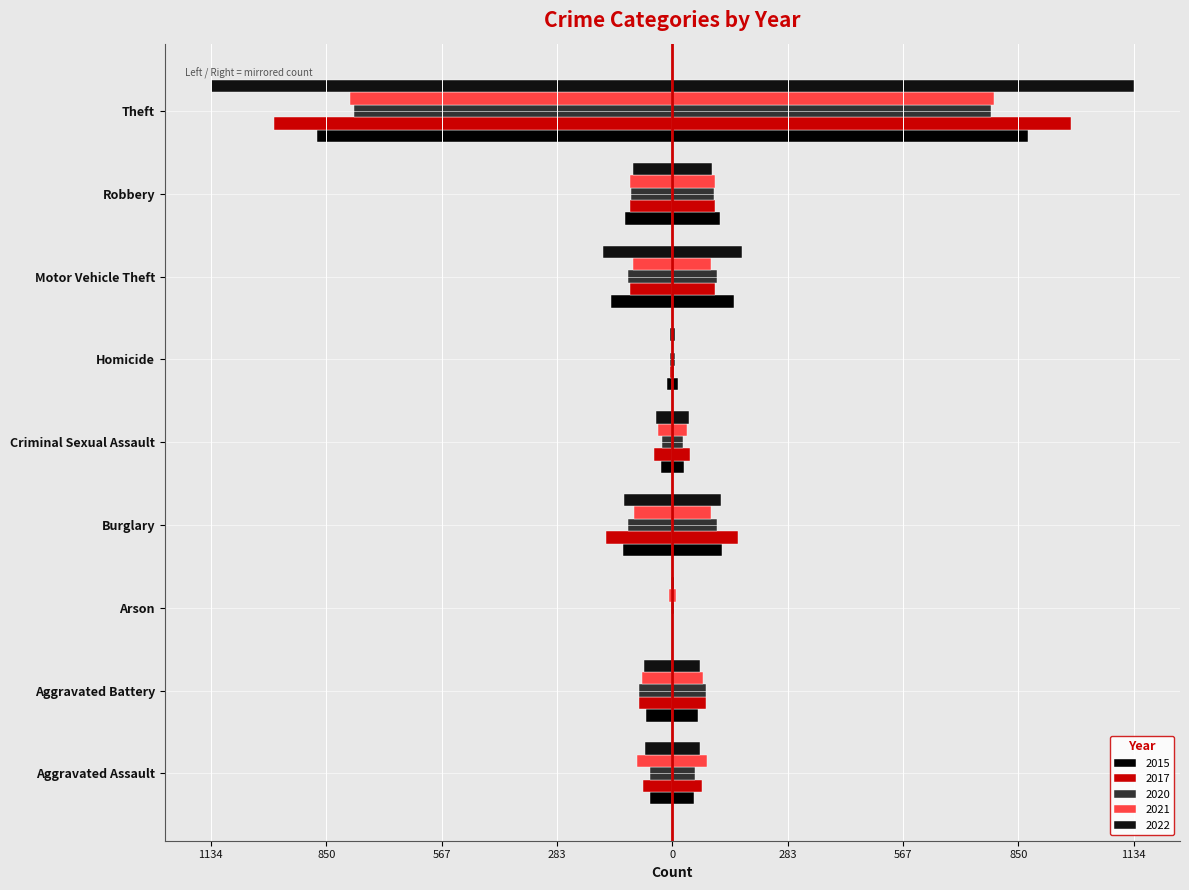

How many groups of bars are there?

9